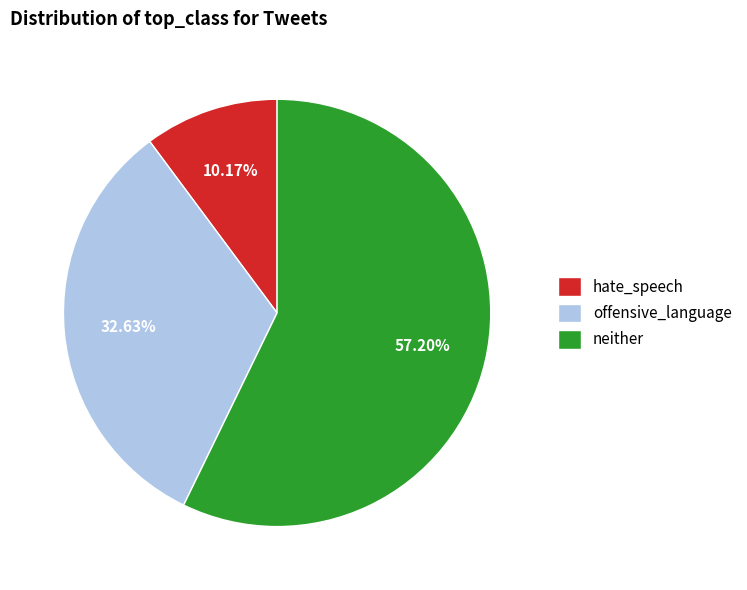

To the nearest percent, what is the difference between the largest and smallest slice percentages?

47%